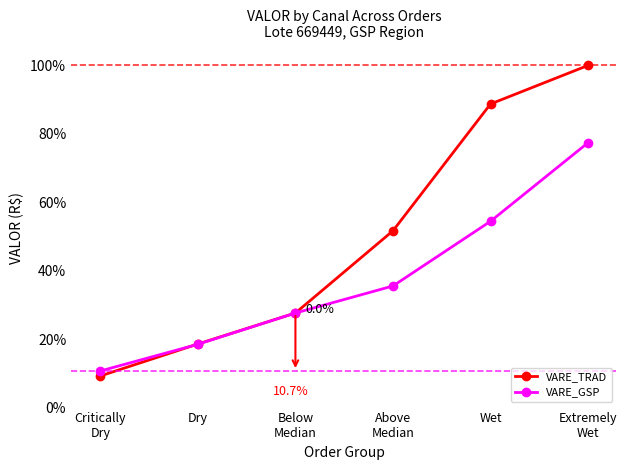

List the labels in order of VARE_GSP value, smallest first.

Critically
Dry, Dry, Below
Median, Above
Median, Wet, Extremely
Wet